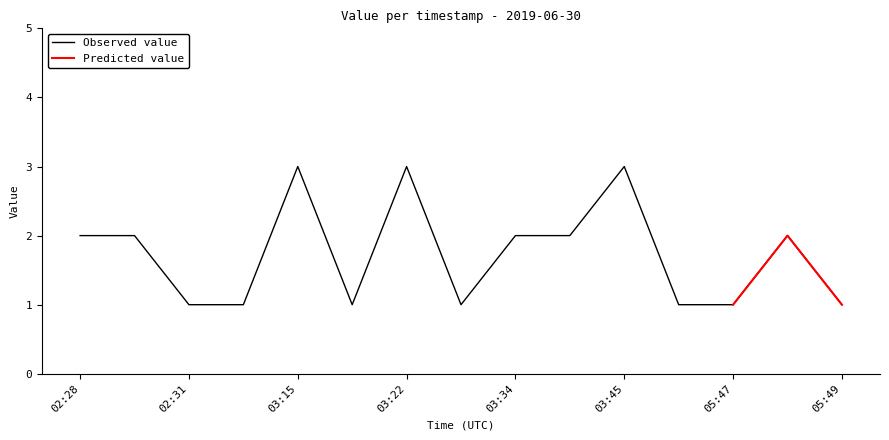

What is the smallest value displayed?

1